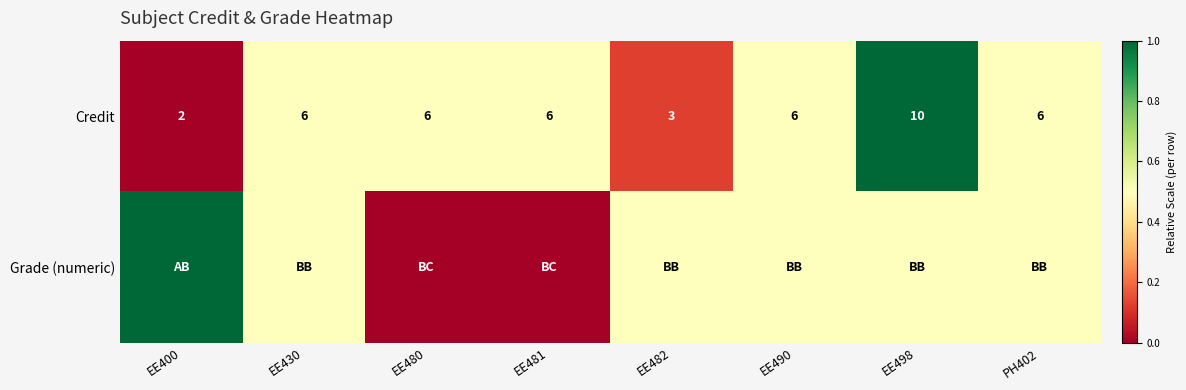

What is the difference between the maximum and second lowest values in the Credit series?

7.0